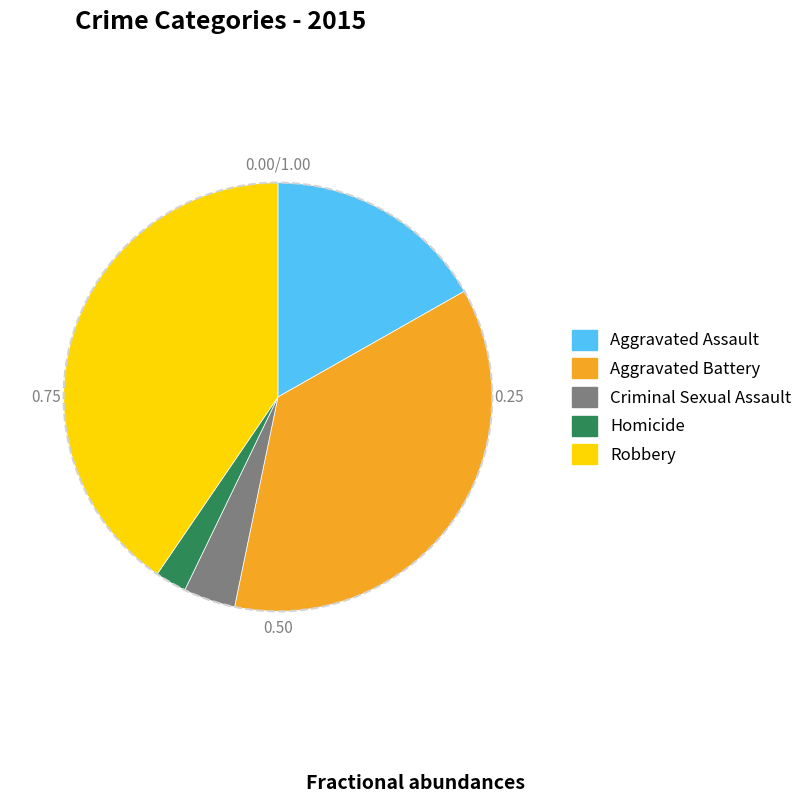

Is Aggravated Assault the majority of the pie?

No